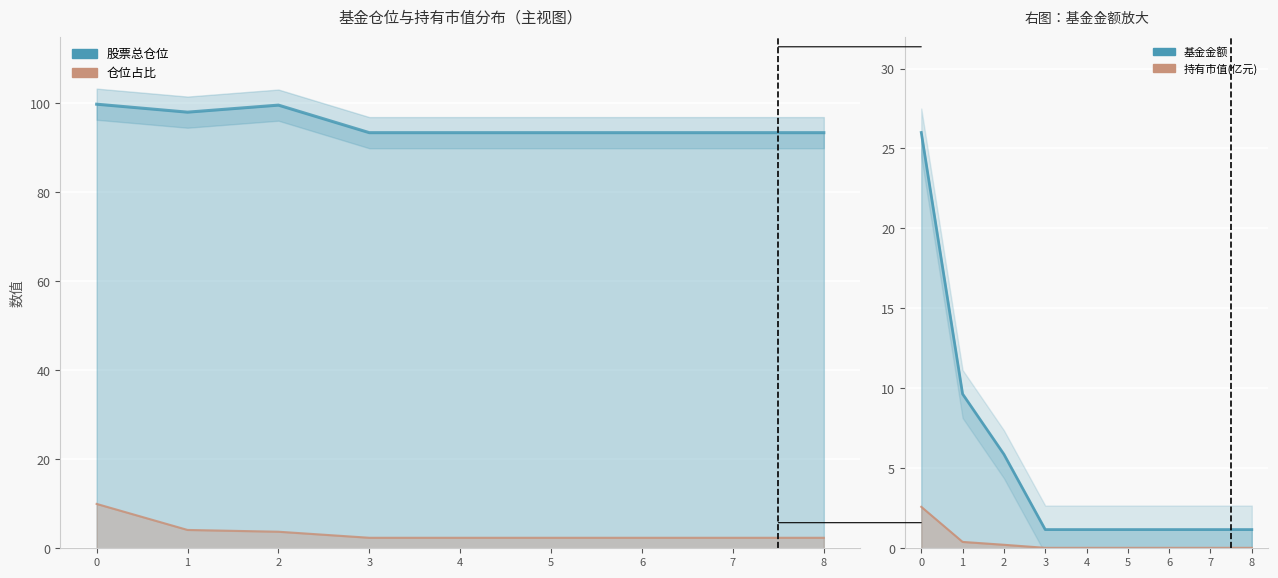

What is the total value across all series at 5?

97.0